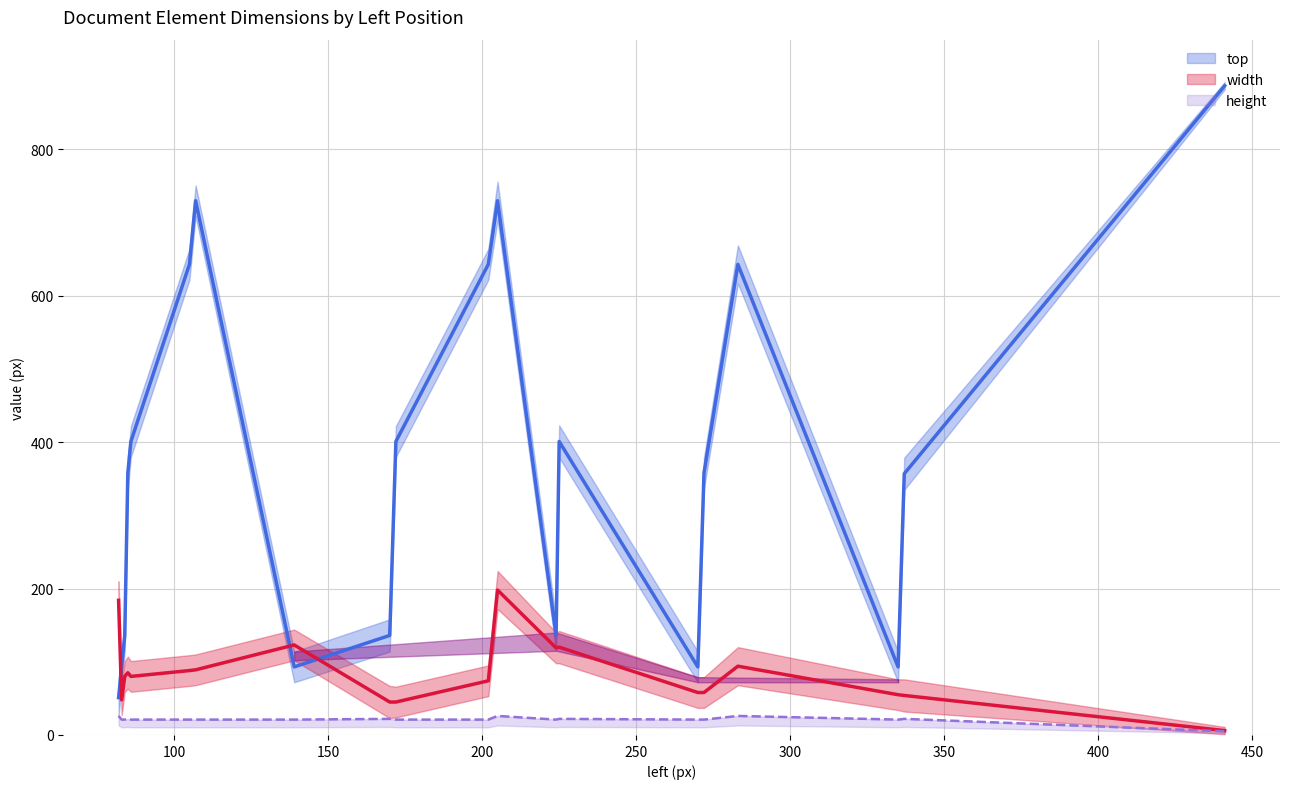

At which category is the sum across all series the highest?

205